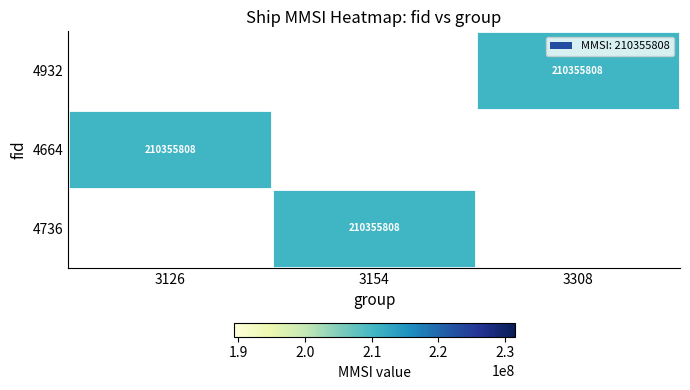

Rank the series by their maximum value, from highest to lowest.

4932, 4664, 4736